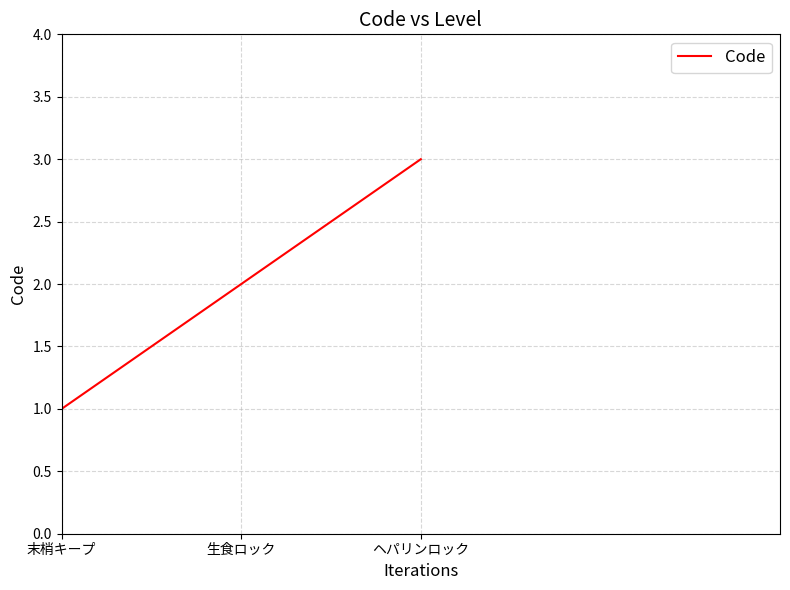

What is the maximum value shown in the chart?

3